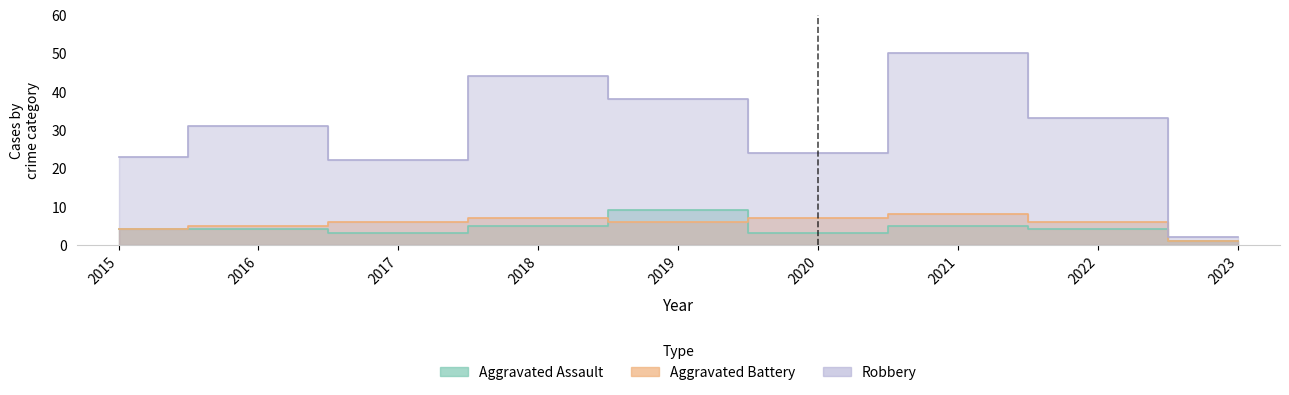

What is the total value across all series at 2023?

4